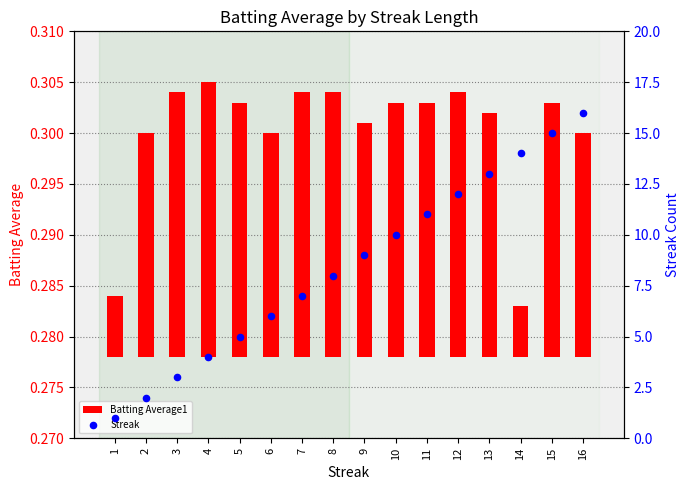

Which series contains the highest Y value?

Streak